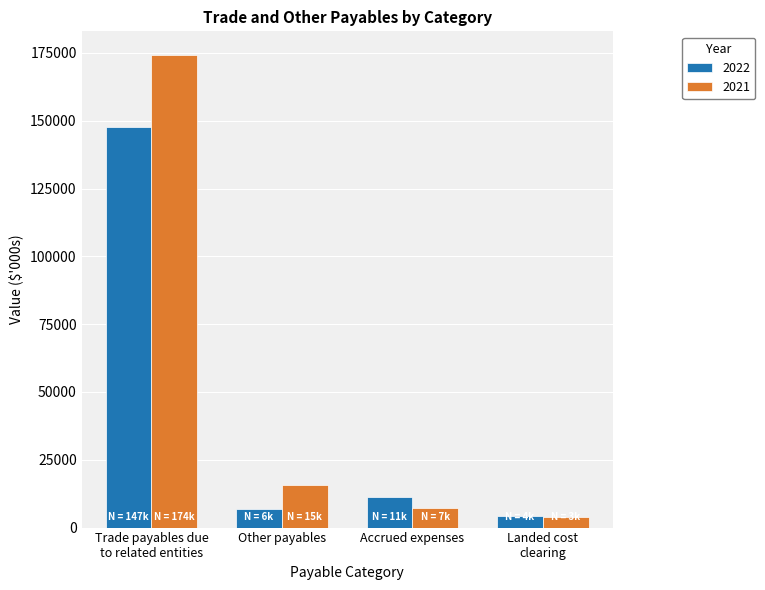

Where does the 2021 series first go above 15710?

Trade payables due
to related entities